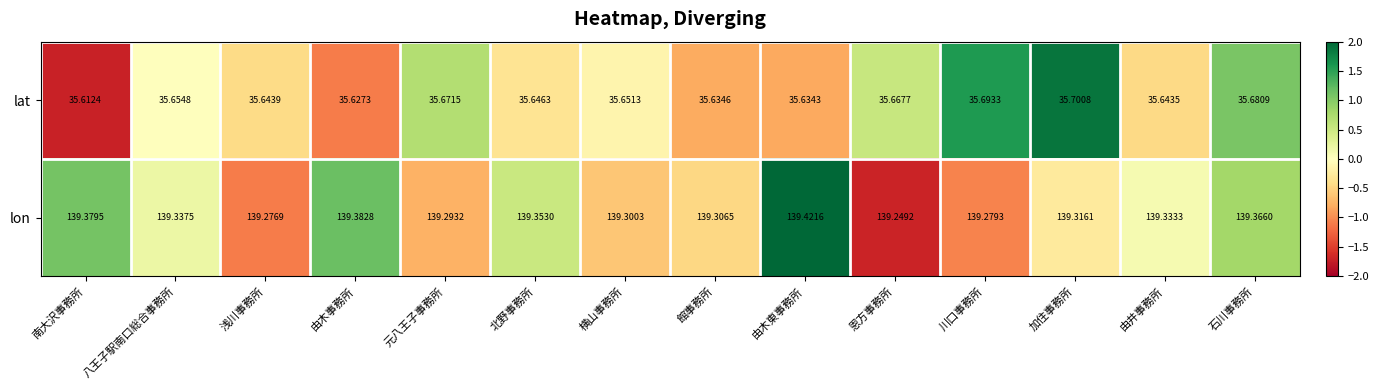

Which series has the widest spread of values?

lon